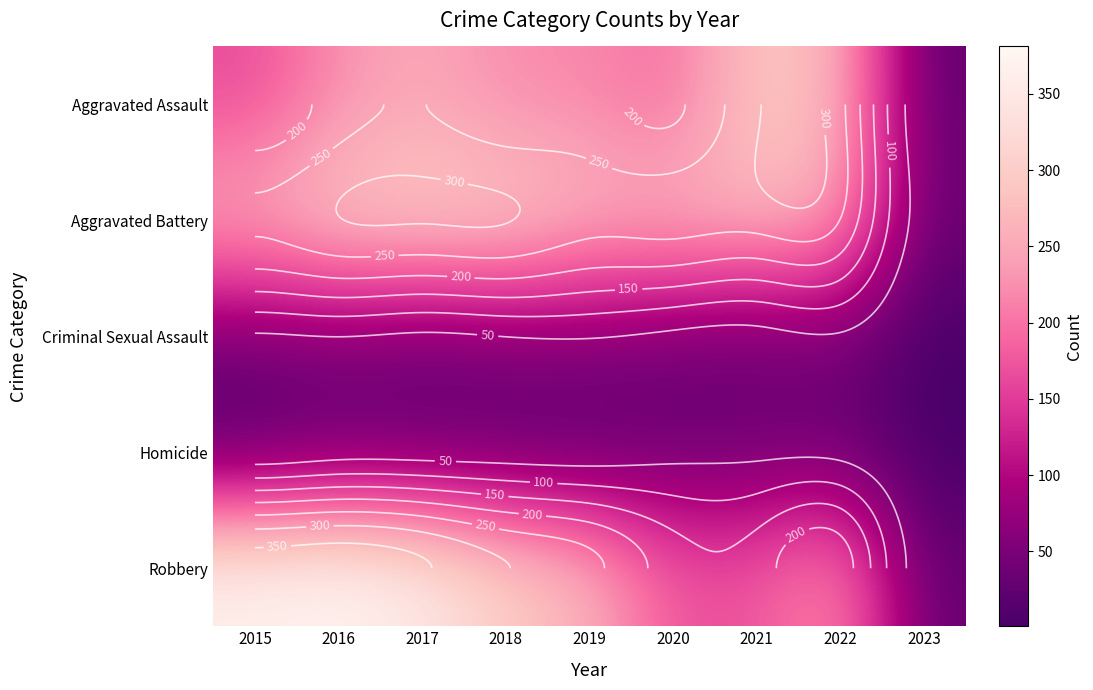

What is the difference between the Aggravated Assault values at 2023 and 2019?

192